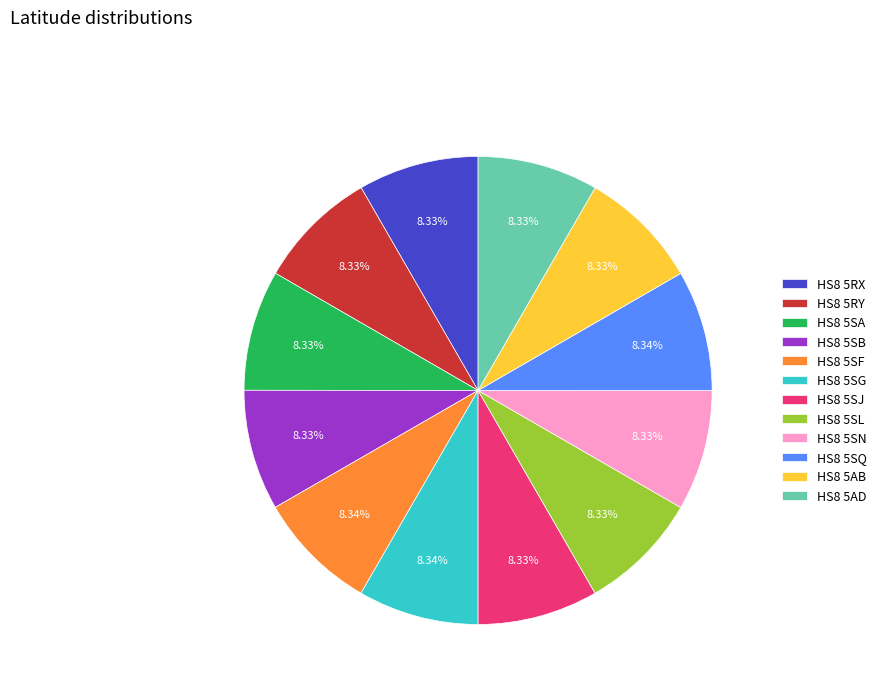

Does HS8 5AB account for over 50% of the chart?

No